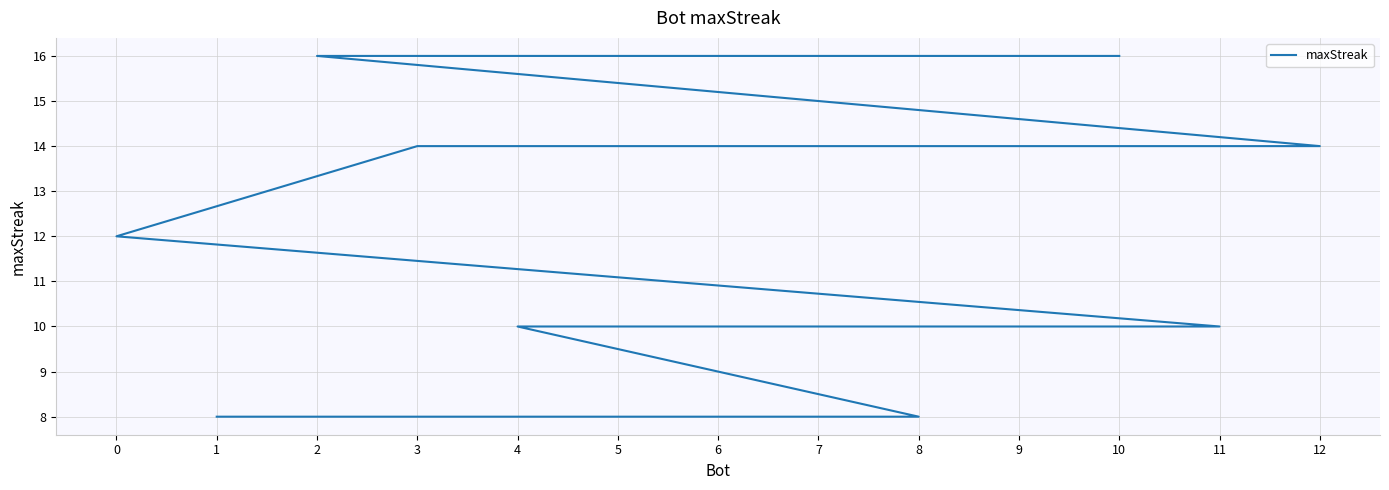

Between 6 and 1, which is larger?

6